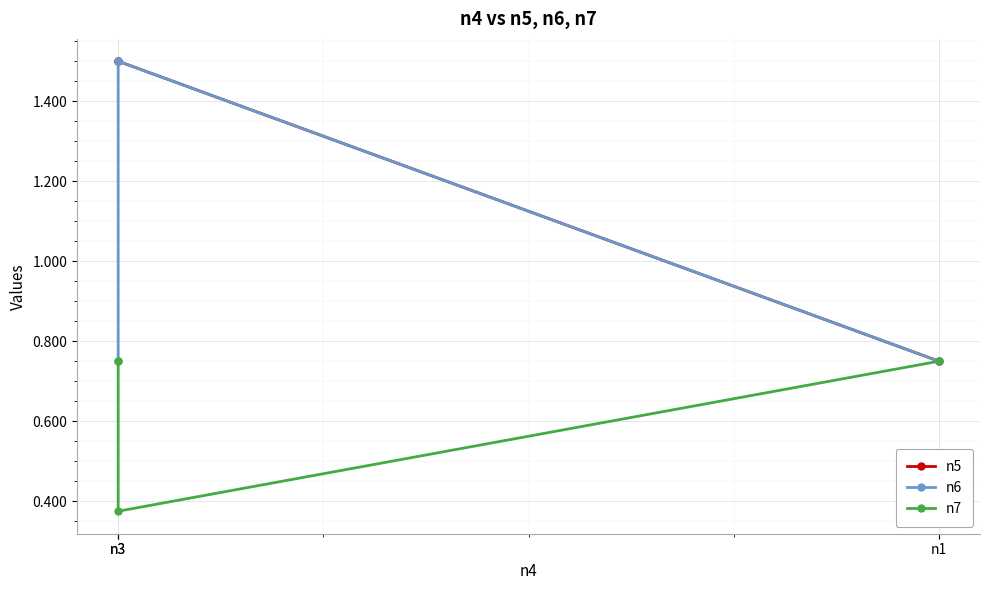

How many lines are shown in the chart?

3